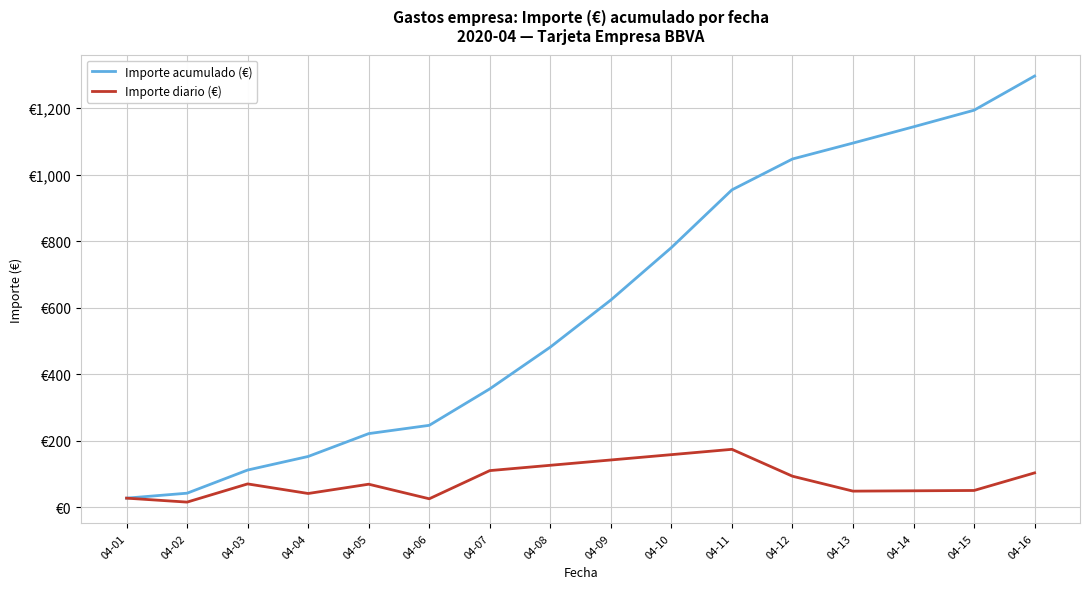

List the series in order of their peak value, highest first.

Importe acumulado (€), Importe diario (€)